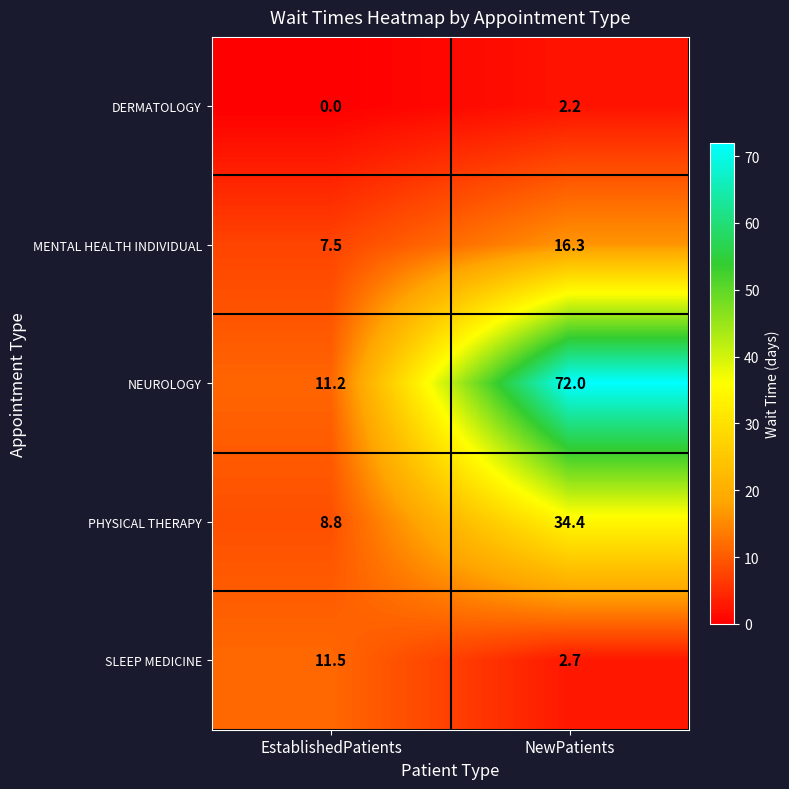

What is the spread (max minus min) of values at EstablishedPatients?

11.5